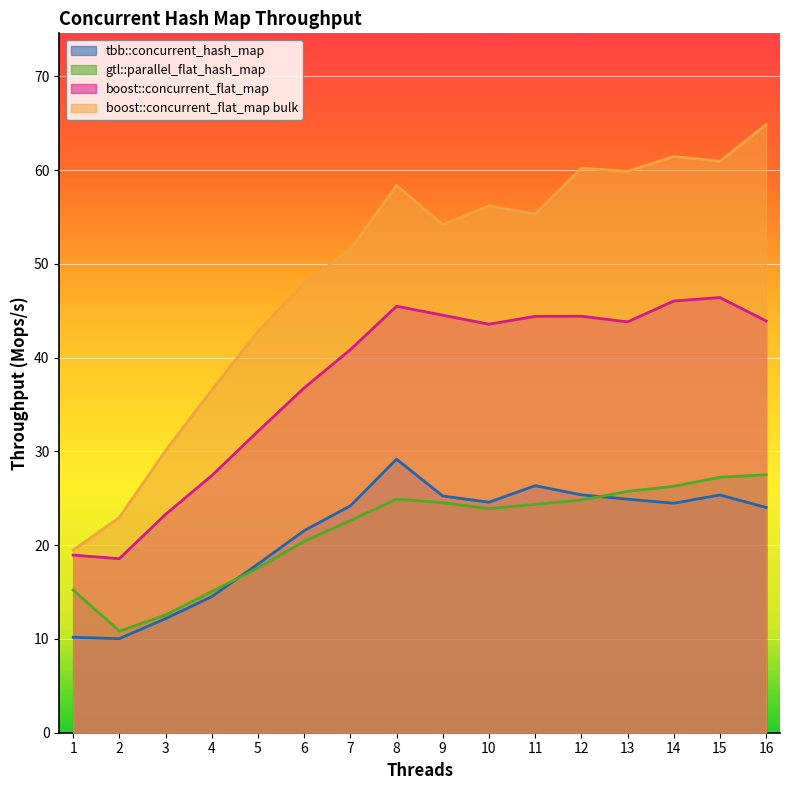

How many lines are shown in the chart?

4